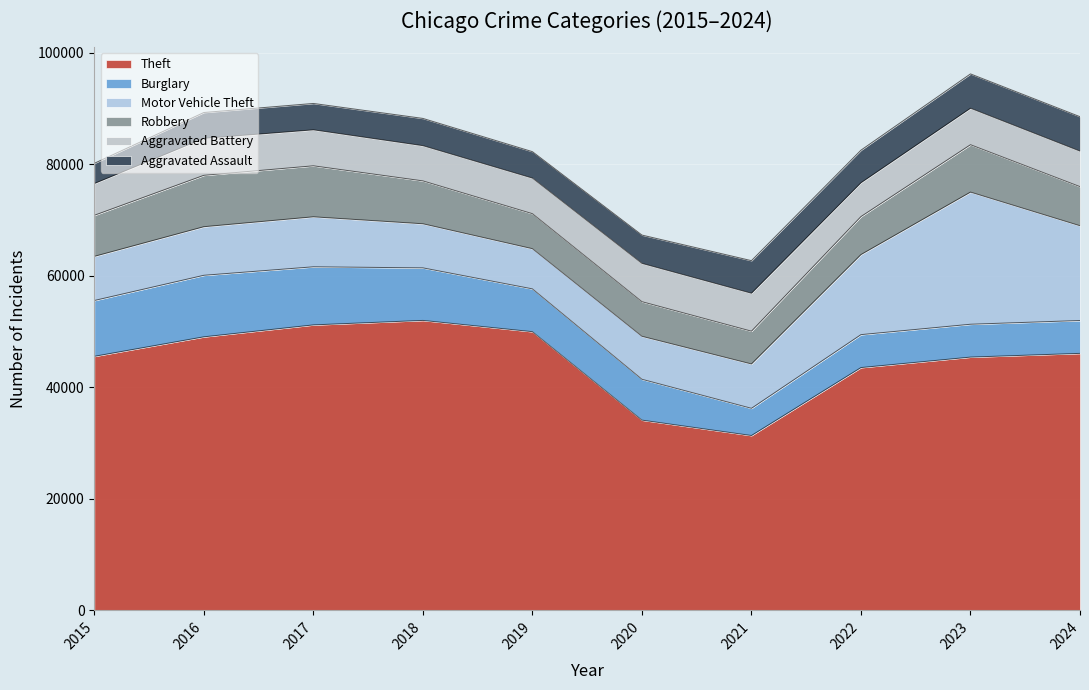

How many data points does each series have?

10